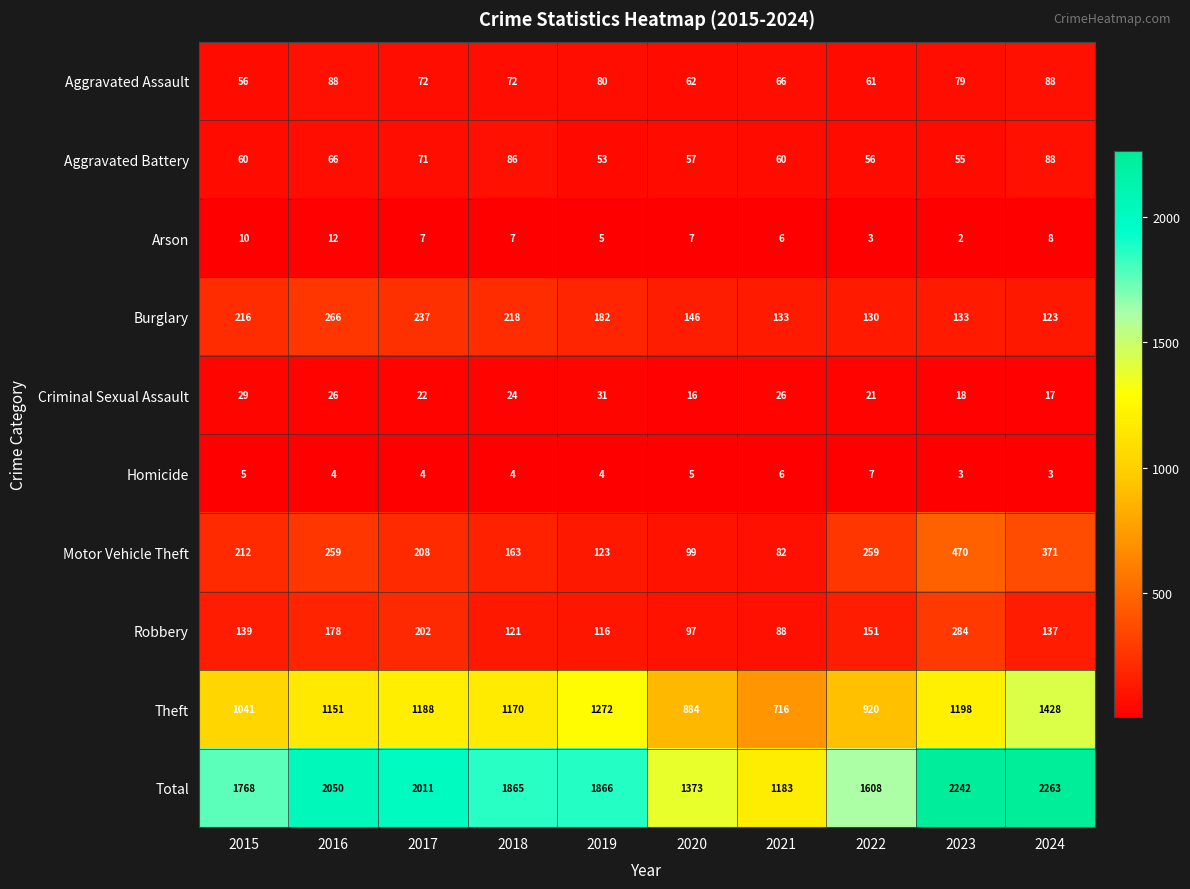

At 2016, list the series in order from largest to smallest.

Total, Theft, Burglary, Motor Vehicle Theft, Robbery, Aggravated Assault, Aggravated Battery, Criminal Sexual Assault, Arson, Homicide